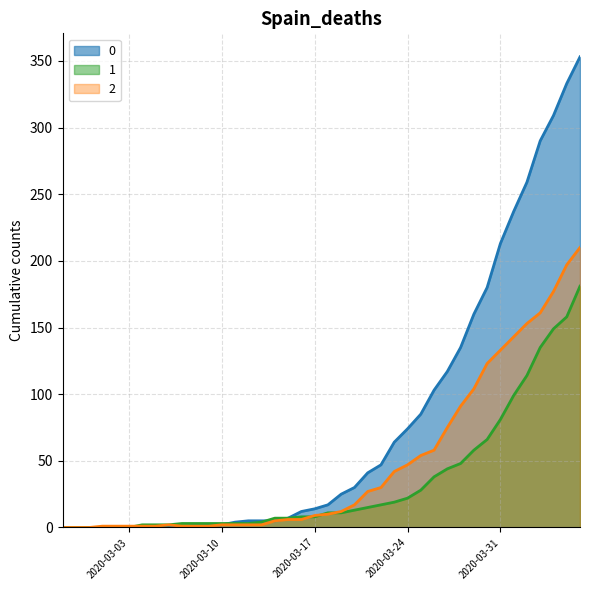

At which category does the chart reach its minimum across all series?

2020-02-27